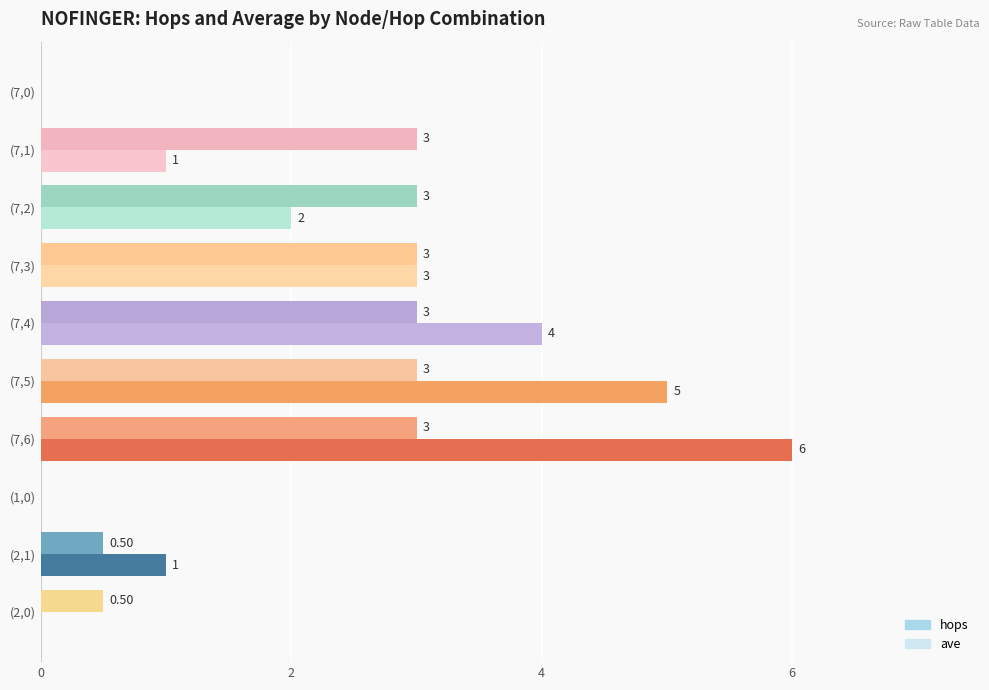

What is the total value across all series at (7,6)?

9.0